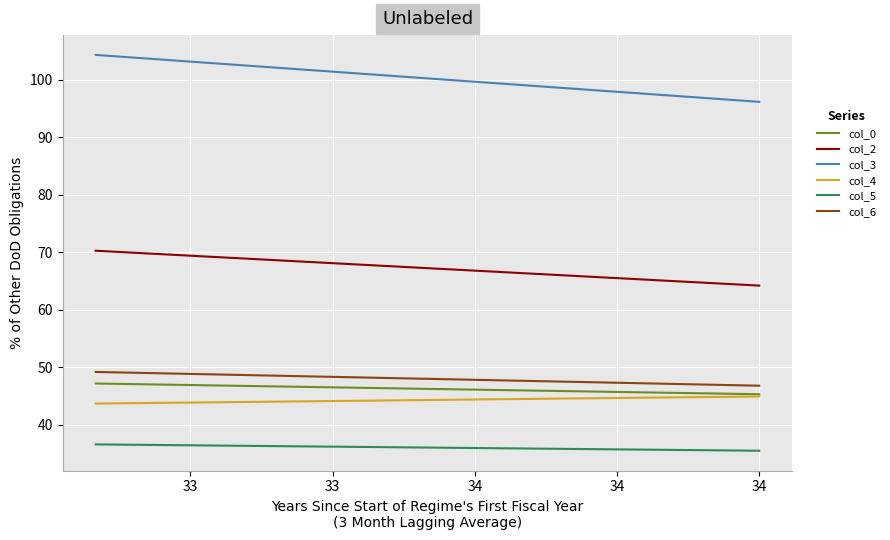

What is the sum of the col_0 values at 33 and 33?

92.4